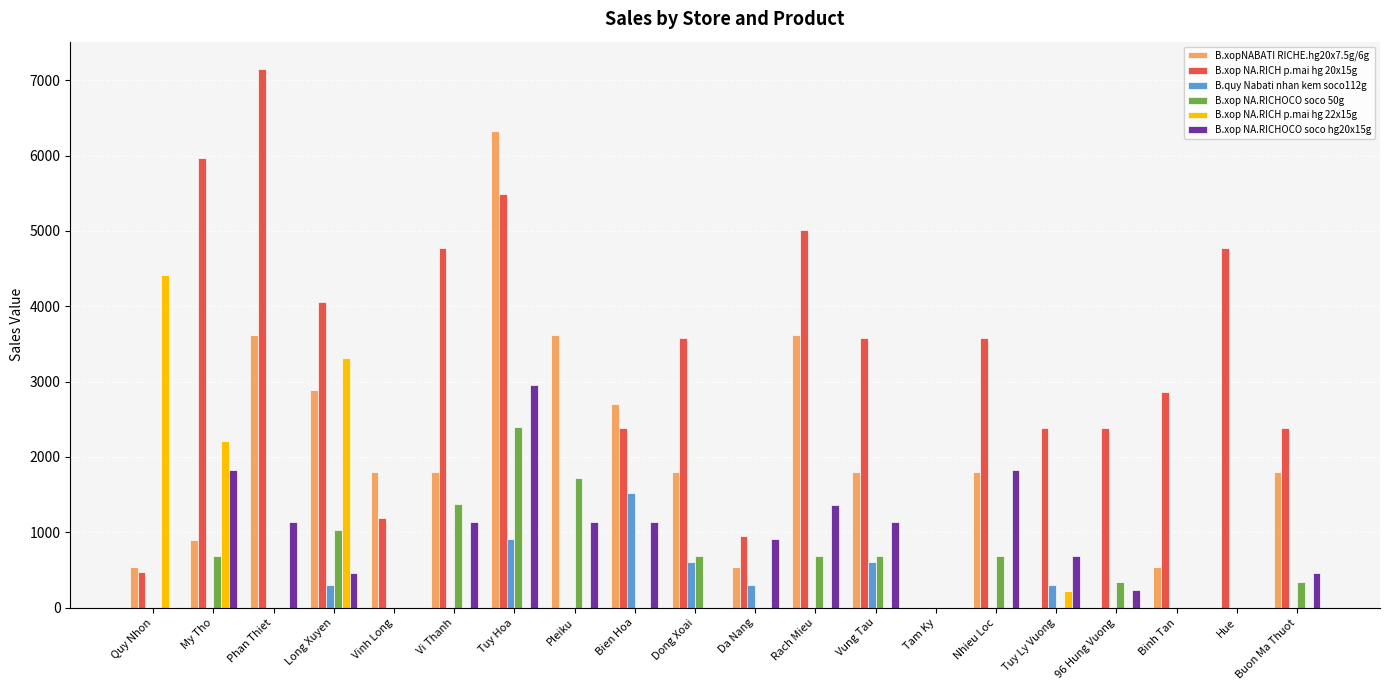

Does the chart contain stacked bars?

No